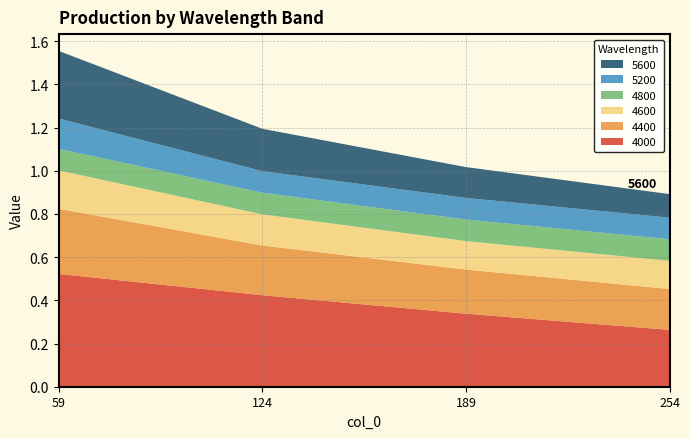

Reading left to right, what are all the values shown in this chart?

4000: 59=0.5	124=0.4	189=0.3	254=0.3
4400: 59=0.3	124=0.2	189=0.2	254=0.2
4600: 59=0.2	124=0.1	189=0.1	254=0.1
4800: 59=0.1	124=0.1	189=0.1	254=0.1
5200: 59=0.1	124=0.1	189=0.1	254=0.1
5600: 59=0.3	124=0.2	189=0.1	254=0.1